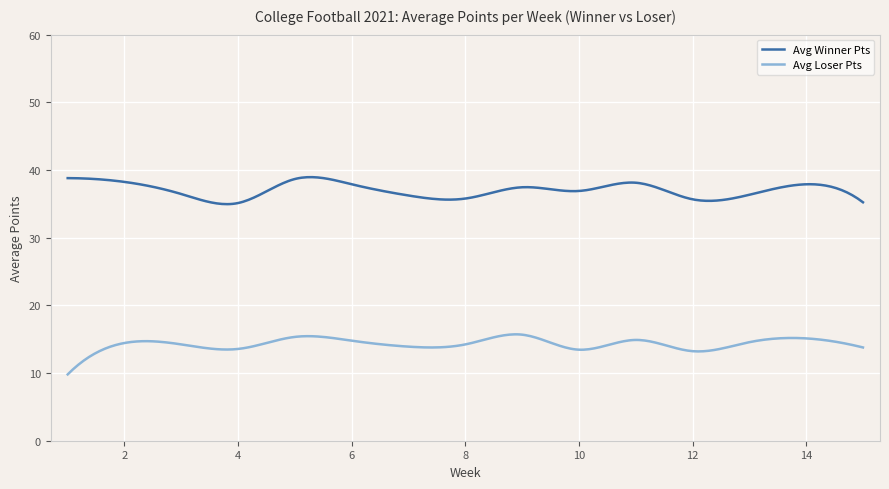

Count the number of categories in the chart.

300